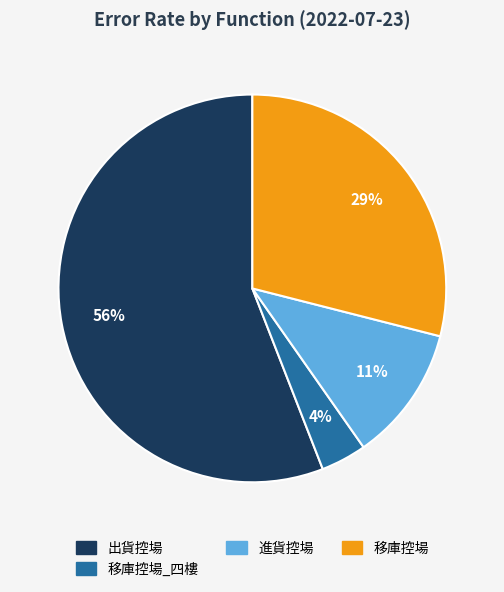

Is there any slice that represents more than half of the pie?

Yes